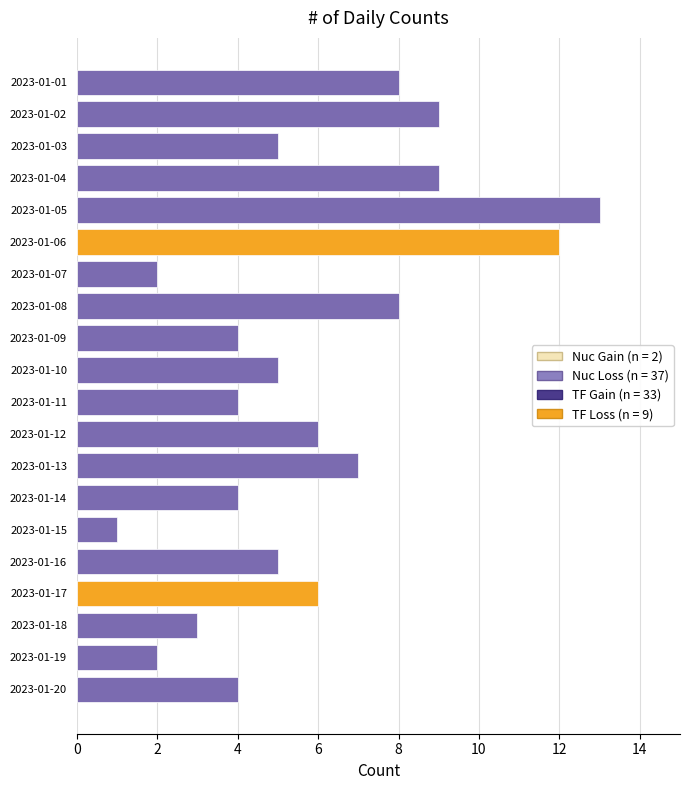

Rank the categories by value from highest to lowest.

2023-01-05, 2023-01-06, 2023-01-02, 2023-01-04, 2023-01-01, 2023-01-08, 2023-01-13, 2023-01-12, 2023-01-17, 2023-01-03, 2023-01-10, 2023-01-16, 2023-01-09, 2023-01-11, 2023-01-14, 2023-01-20, 2023-01-18, 2023-01-07, 2023-01-19, 2023-01-15